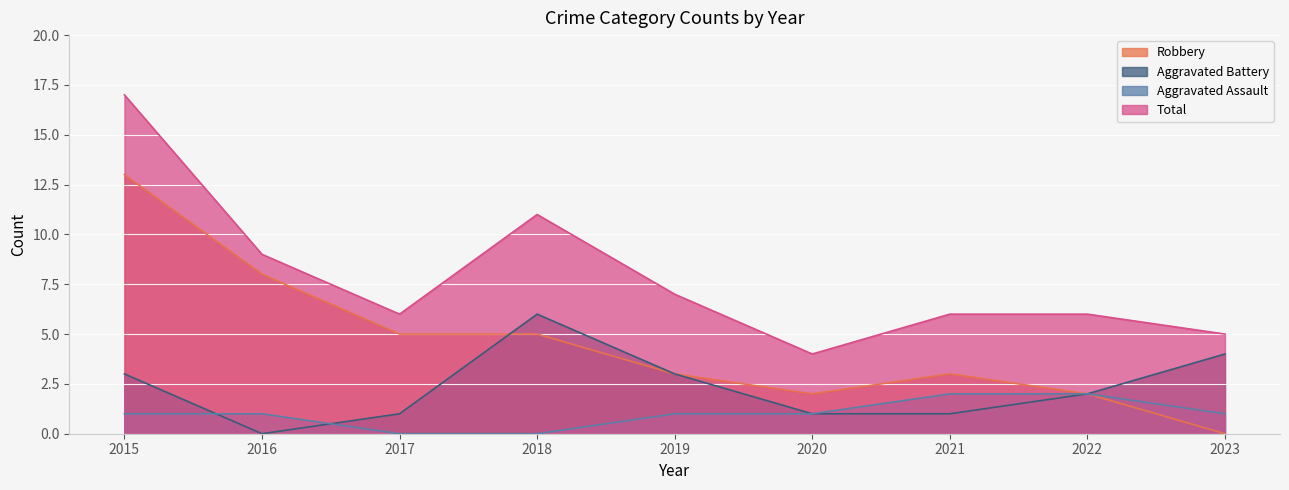

What is the sum of all Aggravated Assault values?

9